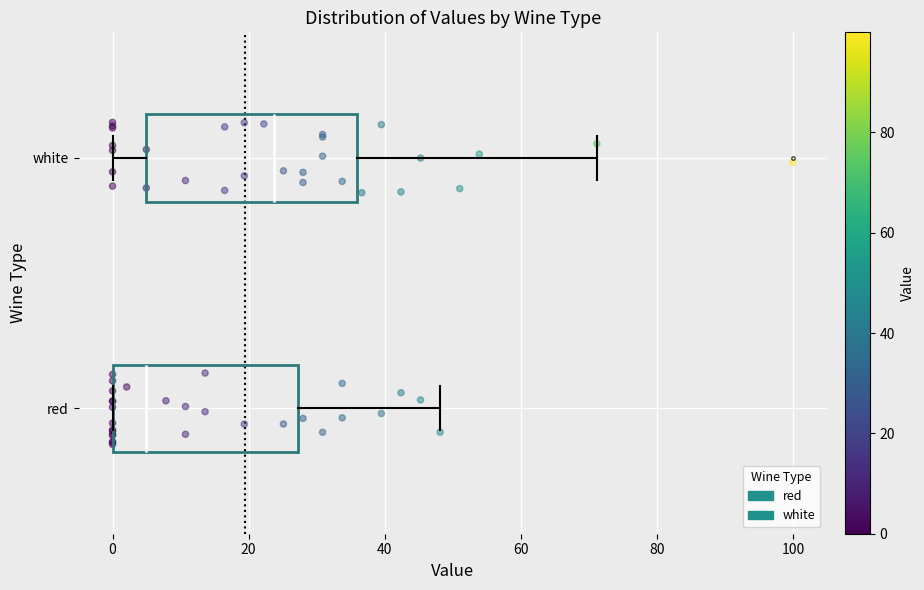

Where is the right edge of the box for white on the x-axis? The values are not printed on the chart, so give them approximately, as read against the axis.

36